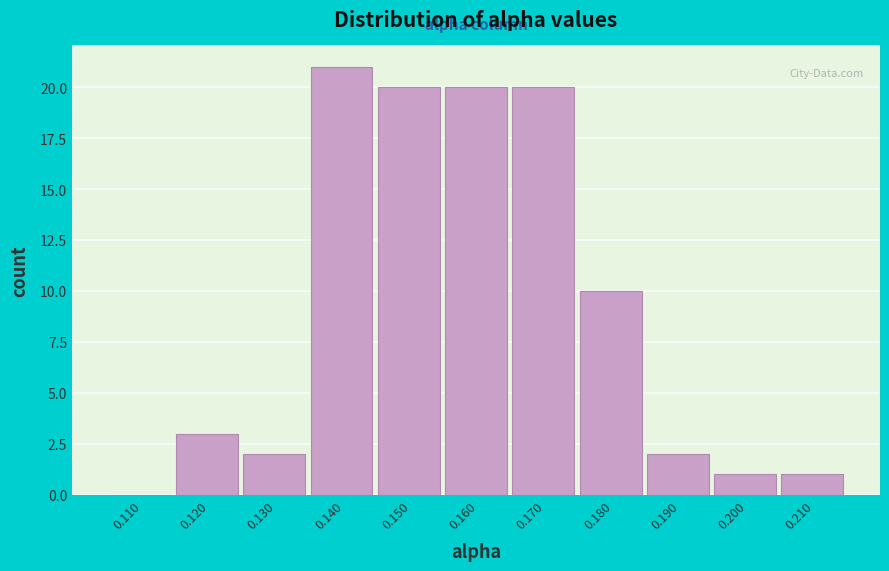

Reading left to right, extract all data points from this chart.

0.110=0	0.120=3	0.130=2	0.140=21	0.150=20	0.160=20	0.170=20	0.180=10	0.190=2	0.200=1	0.210=1